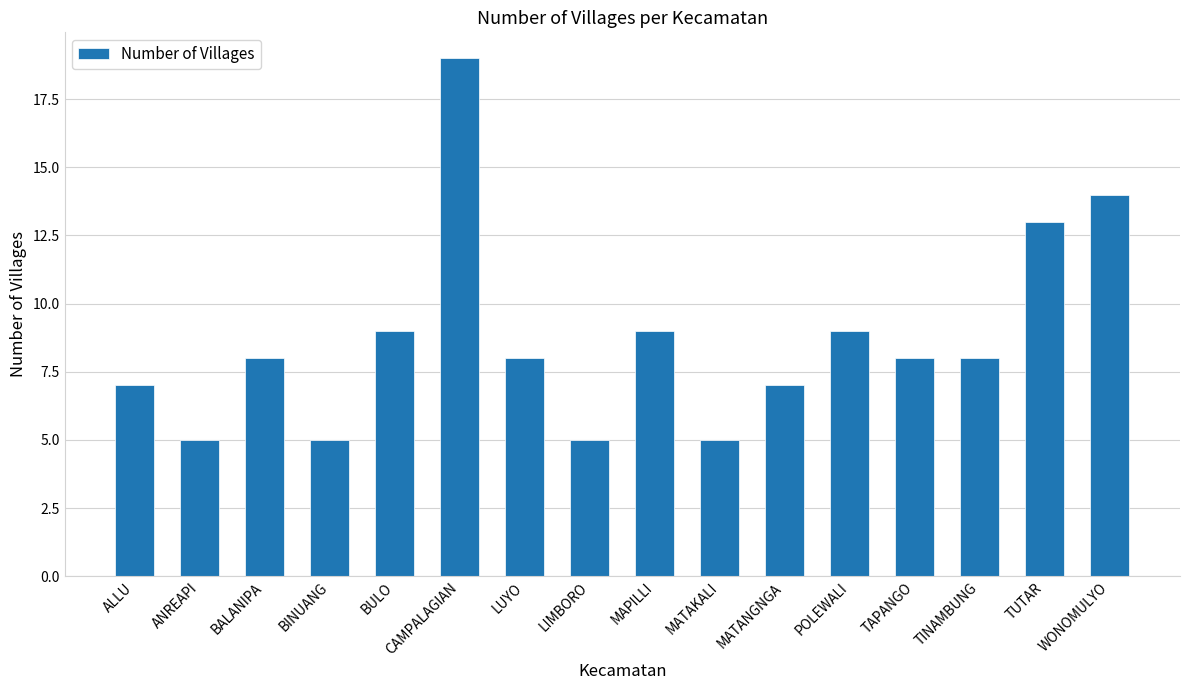

Which label corresponds to the largest value in the chart?

CAMPALAGIAN